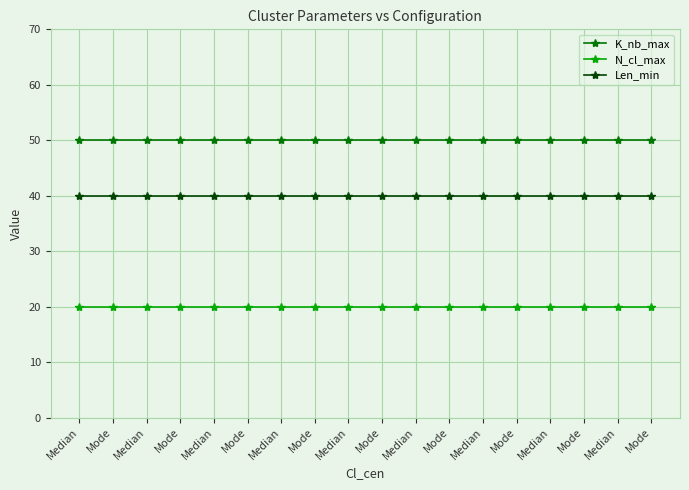

Is this an area chart (filled region under the line)?

No